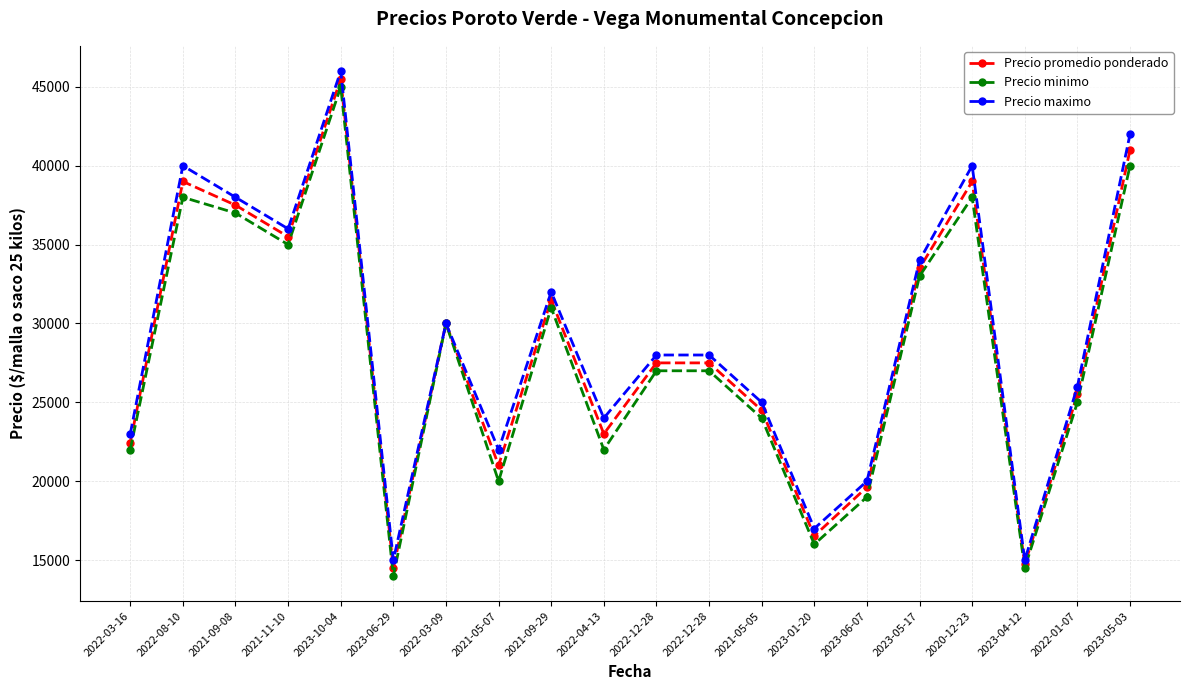

How many interior local peaks does the Precio maximo series have?

5